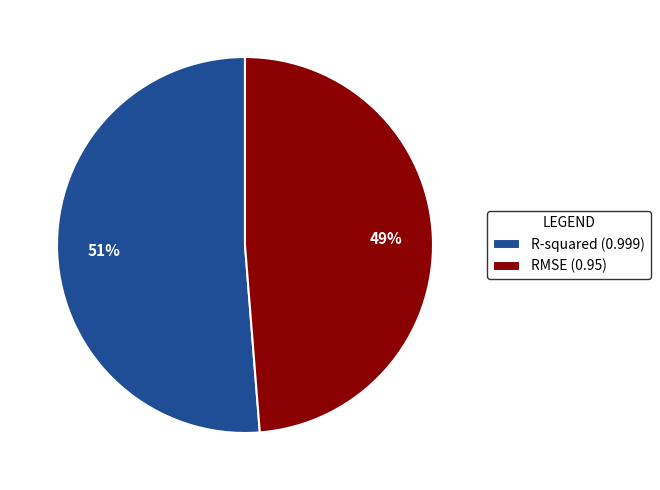

Which slice is the largest?

R-squared